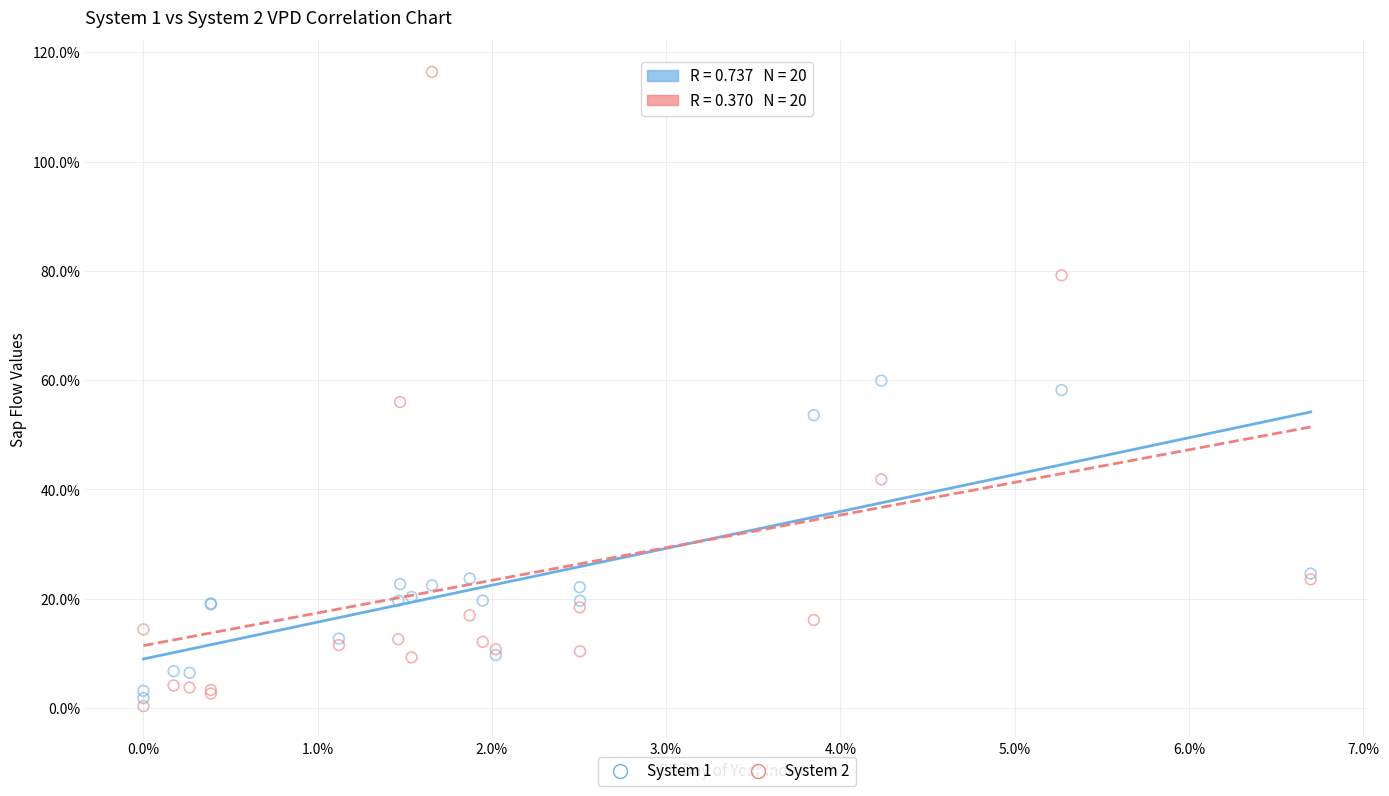

Which series contains the highest Y value?

System 2